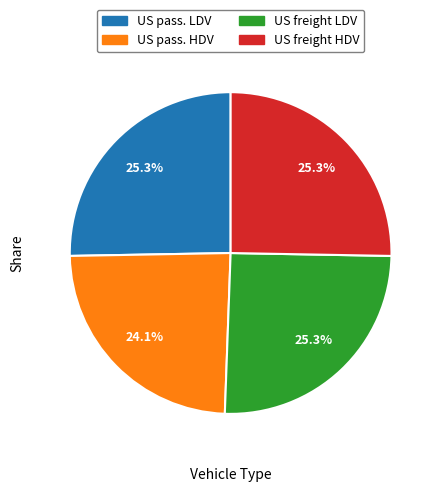

Which slice is the smallest?

US pass. HDV